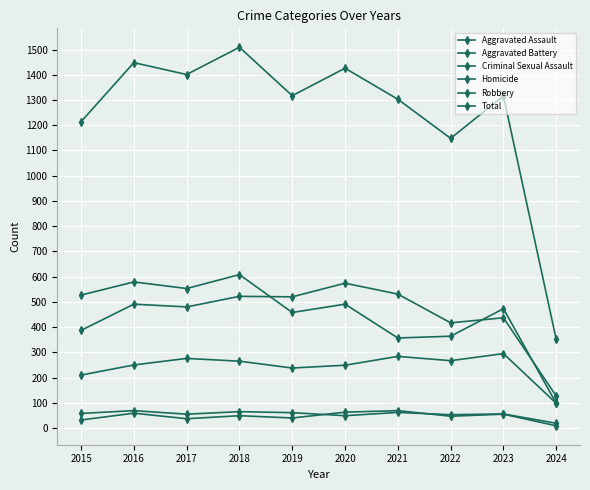

True or false: Criminal Sexual Assault and Aggravated Assault cross at least once.

False